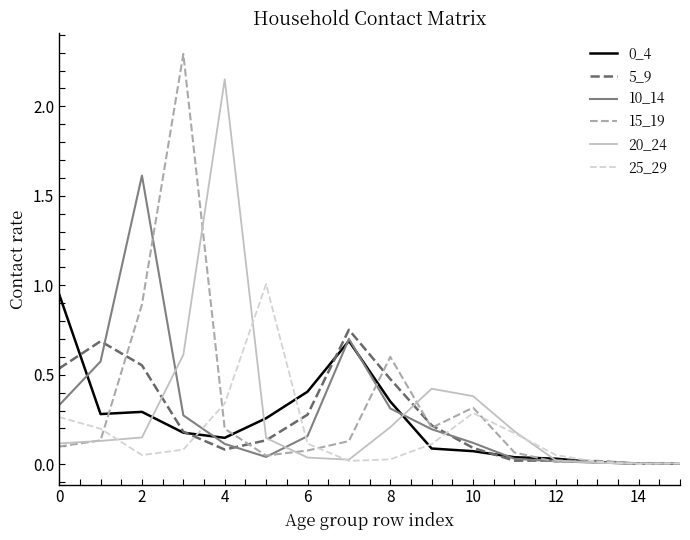

Which series has the widest spread of values?

15_19